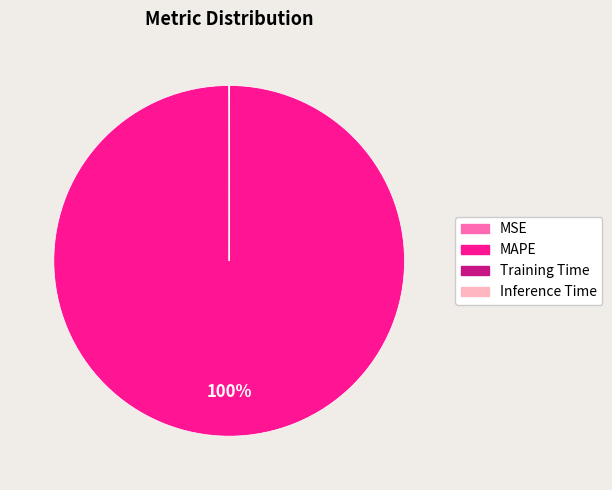

Is it true that MAPE is 100% of the pie?

True